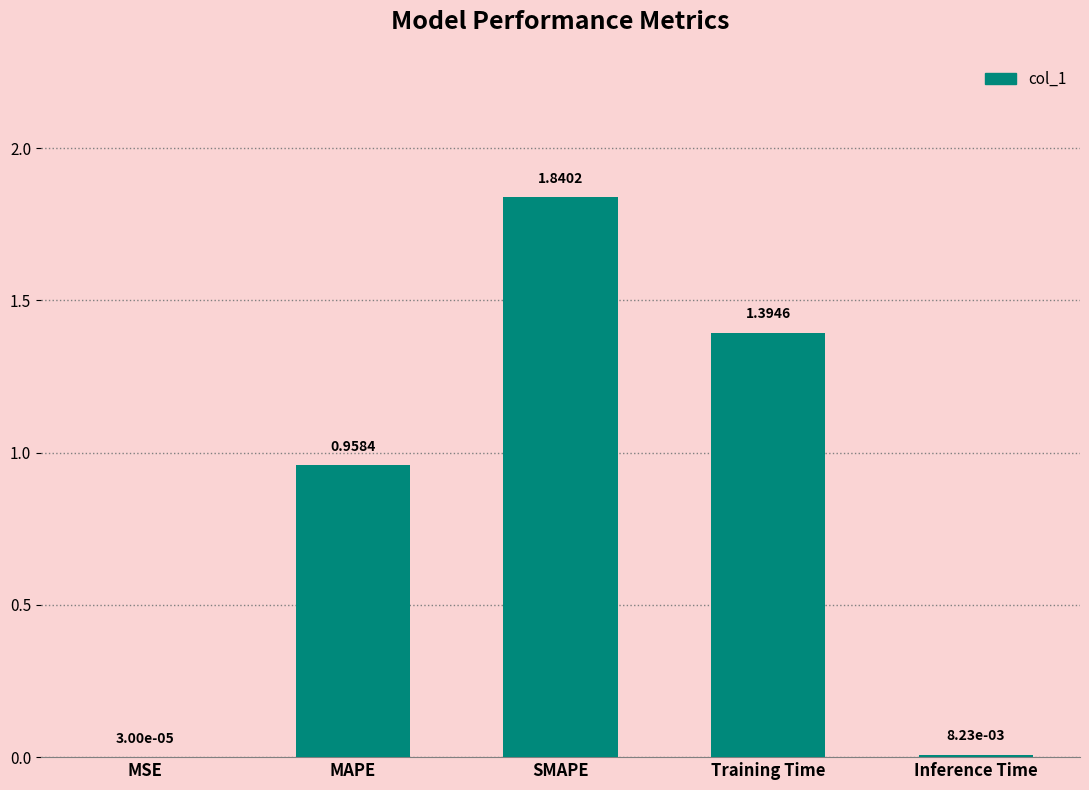

What is the change in value from MSE to Training Time?

+1.4